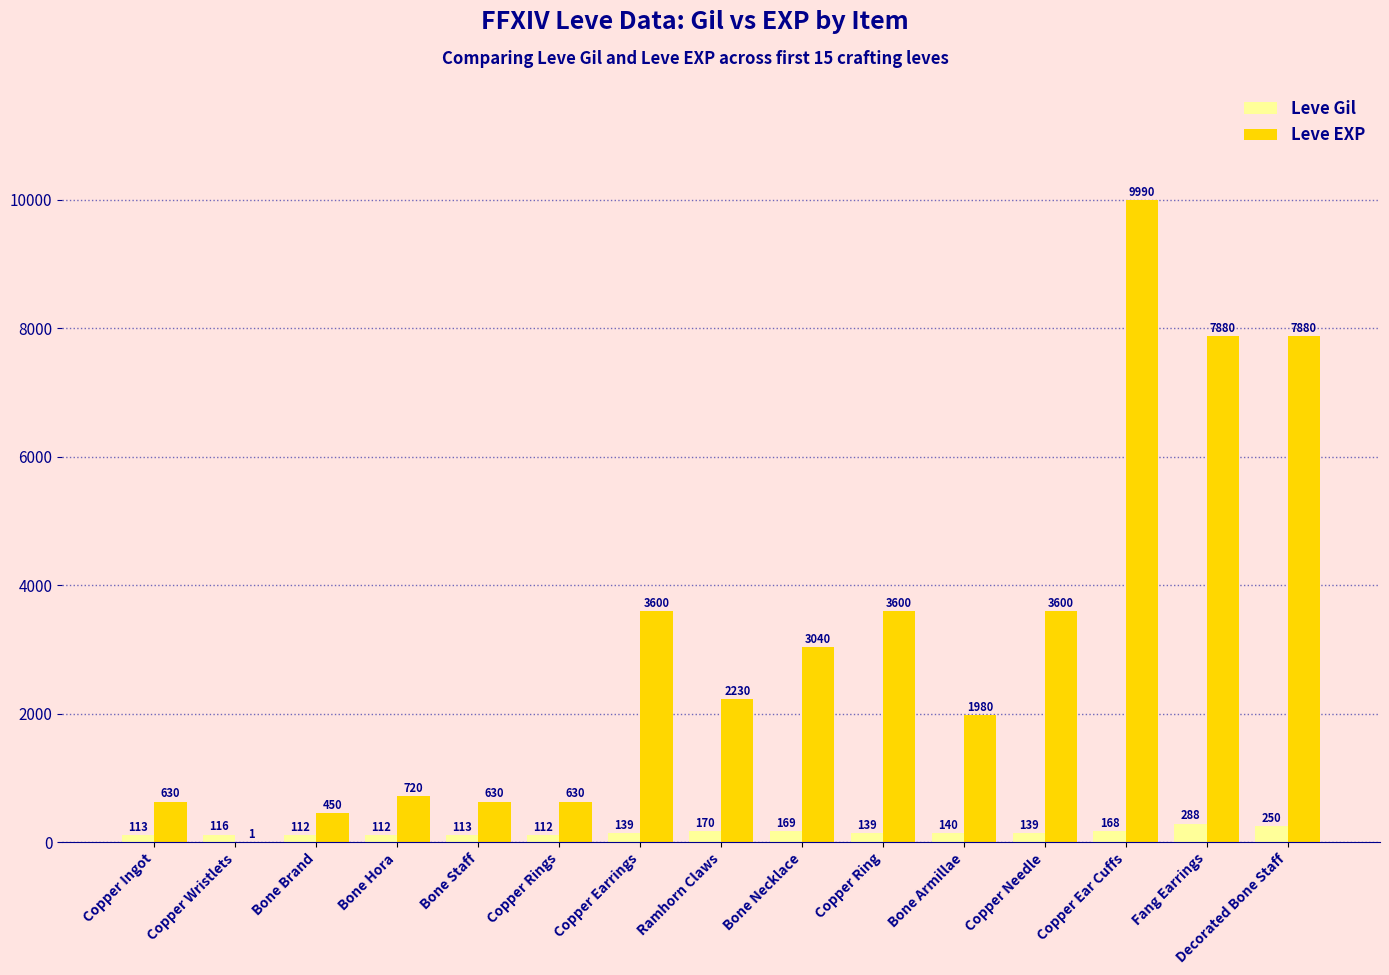

True or false: Leve EXP has a value of 601 at Ramhorn Claws.

False